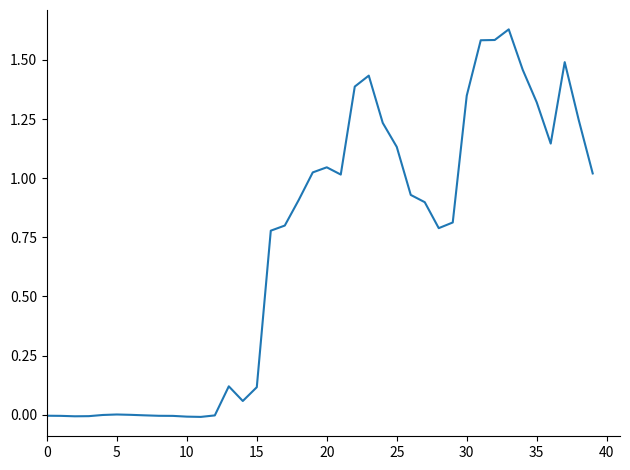

Is this an area chart (filled region under the line)?

No